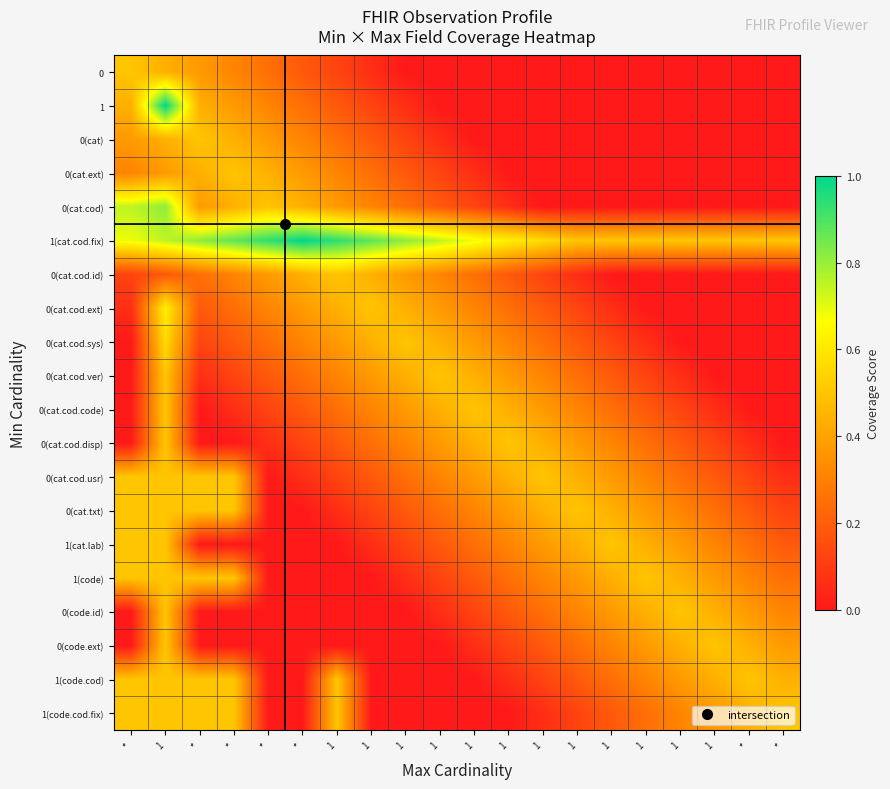

How many series are shown in this chart?

20